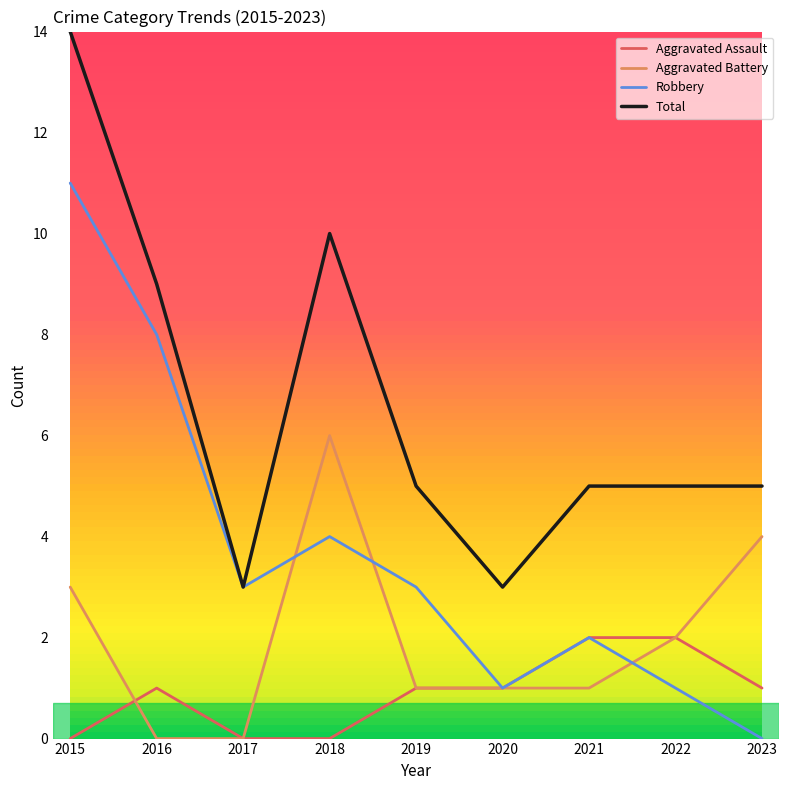

True or false: Total has a value of 8 at 2022.

False